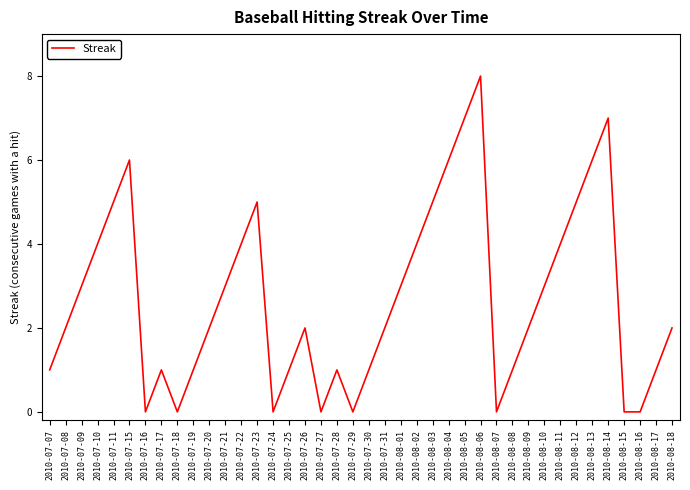

What position from the right is 2010-07-21?

29